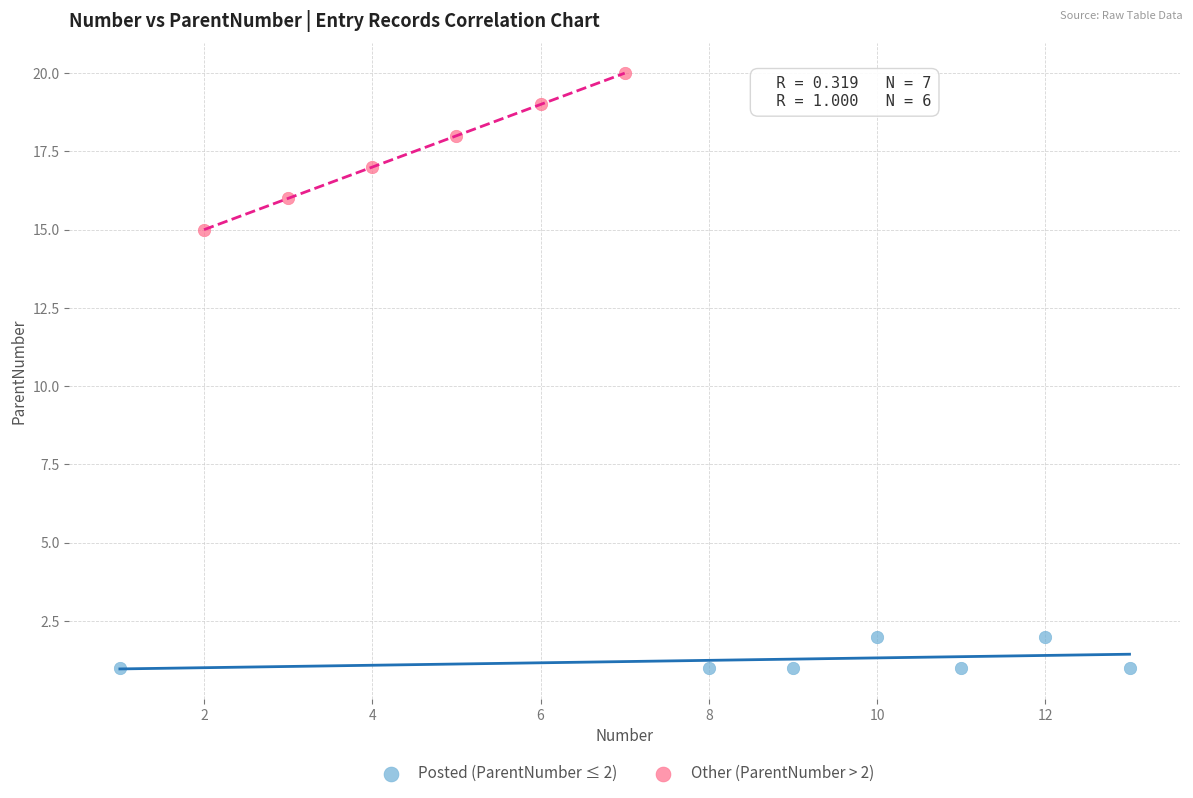

Which series has the largest Y range (max minus min)?

Other (ParentNumber > 2)